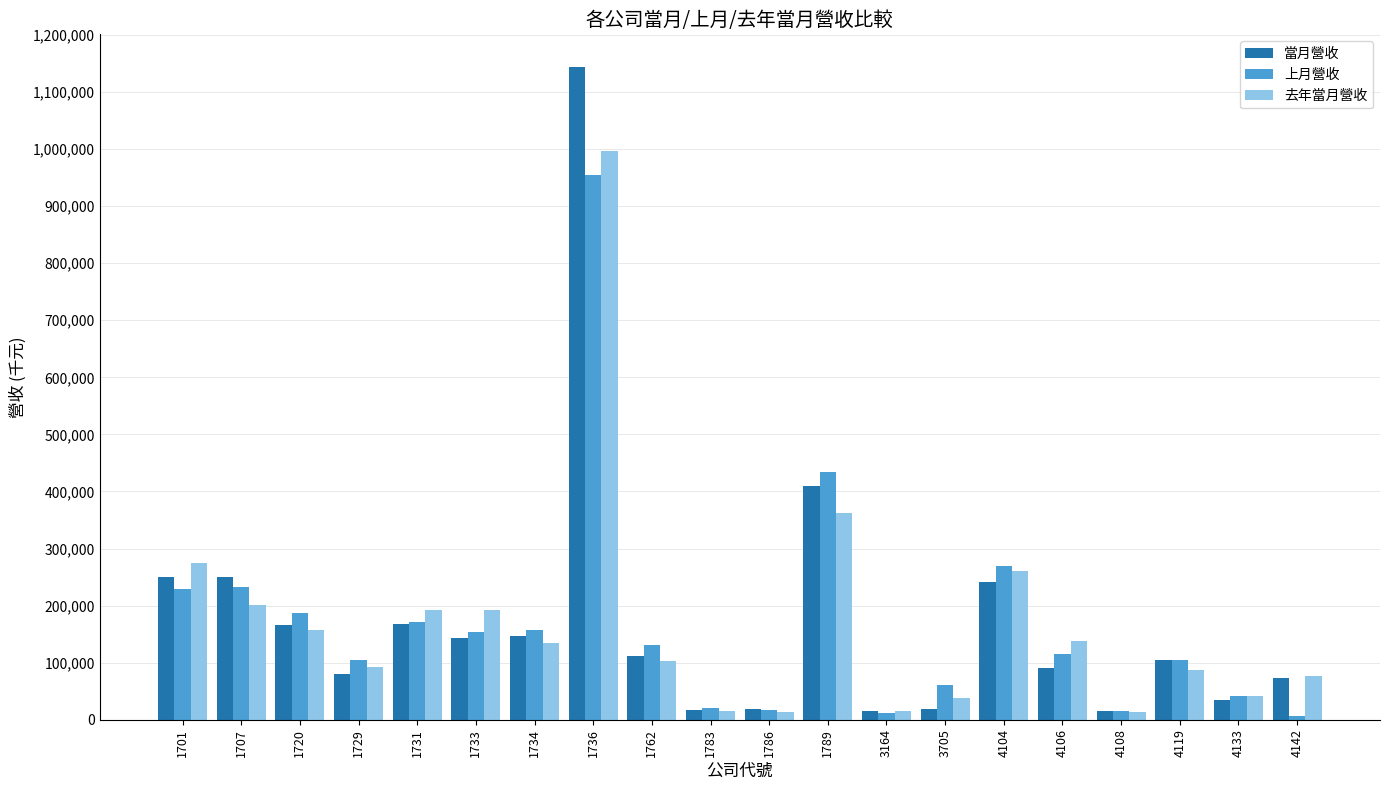

Are the bars grouped side by side (vs. stacked)?

Yes